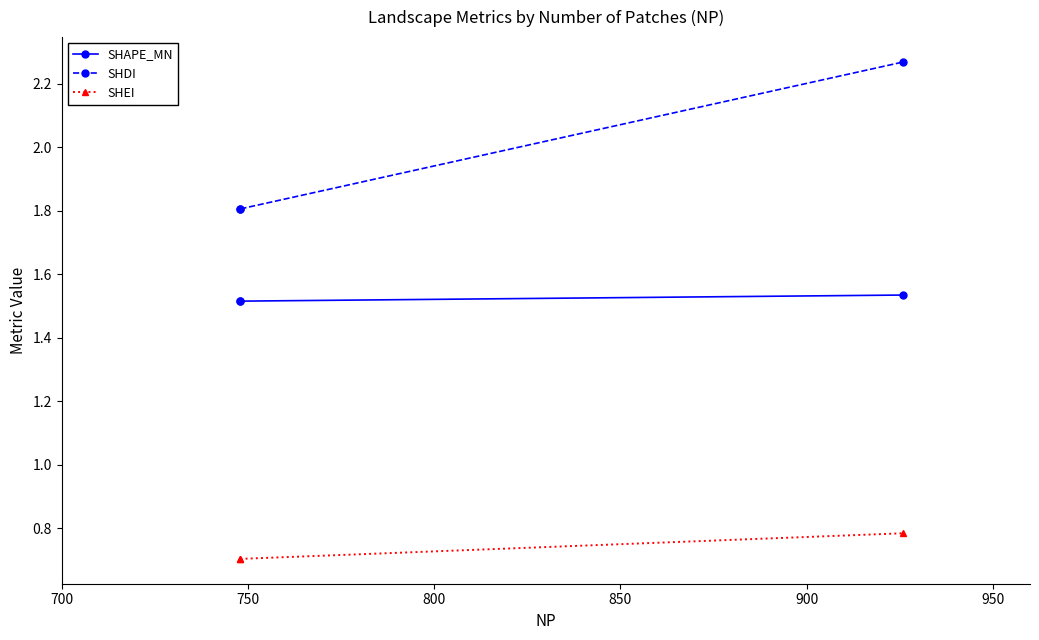

Rank the series by their average value, from highest to lowest.

SHDI, SHAPE_MN, SHEI